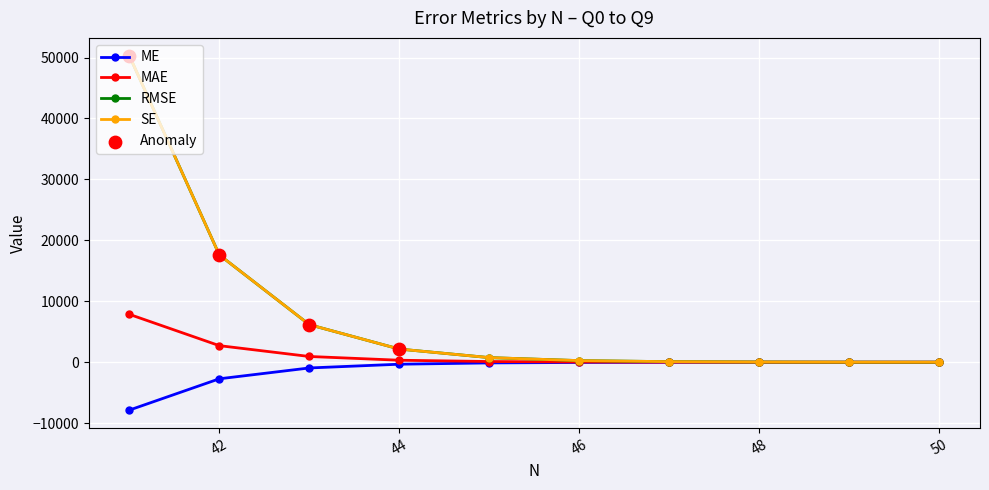

Which series contains the lowest Y value?

ME